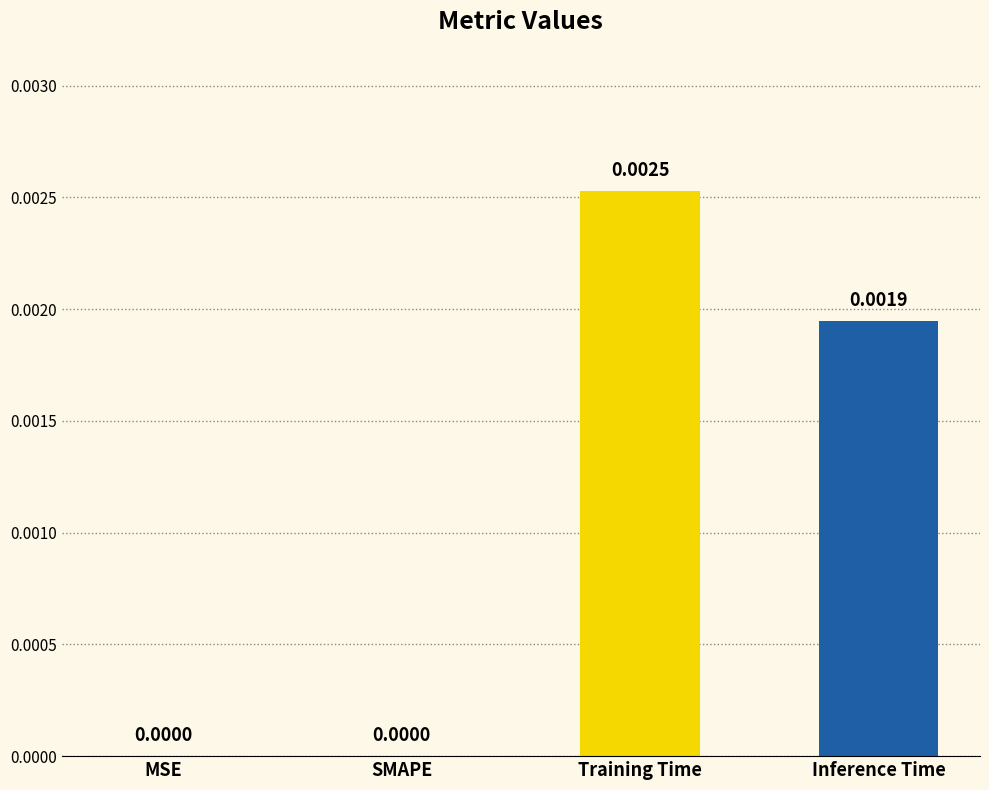

Which label corresponds to the largest value in the chart?

Training Time